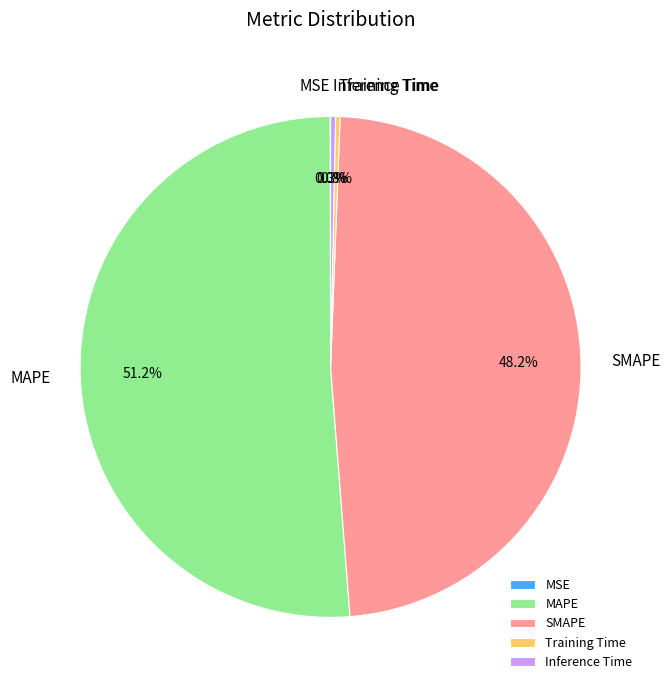

The MAPE slice represents 39% of the pie. True or false?

False